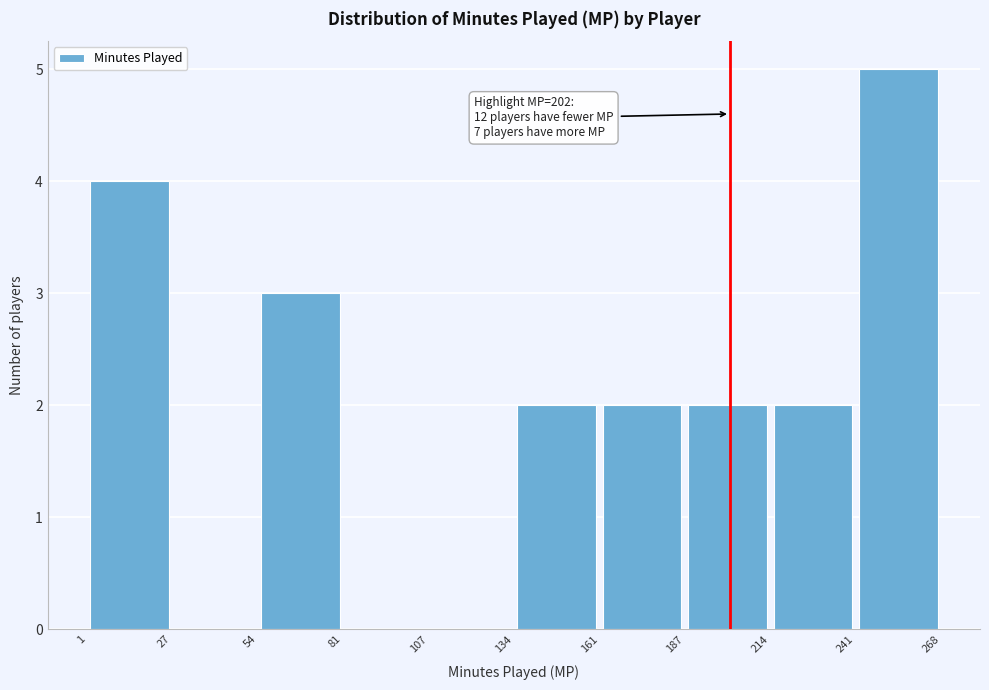

Which range on the x-axis has the tallest bar?

241 to 268